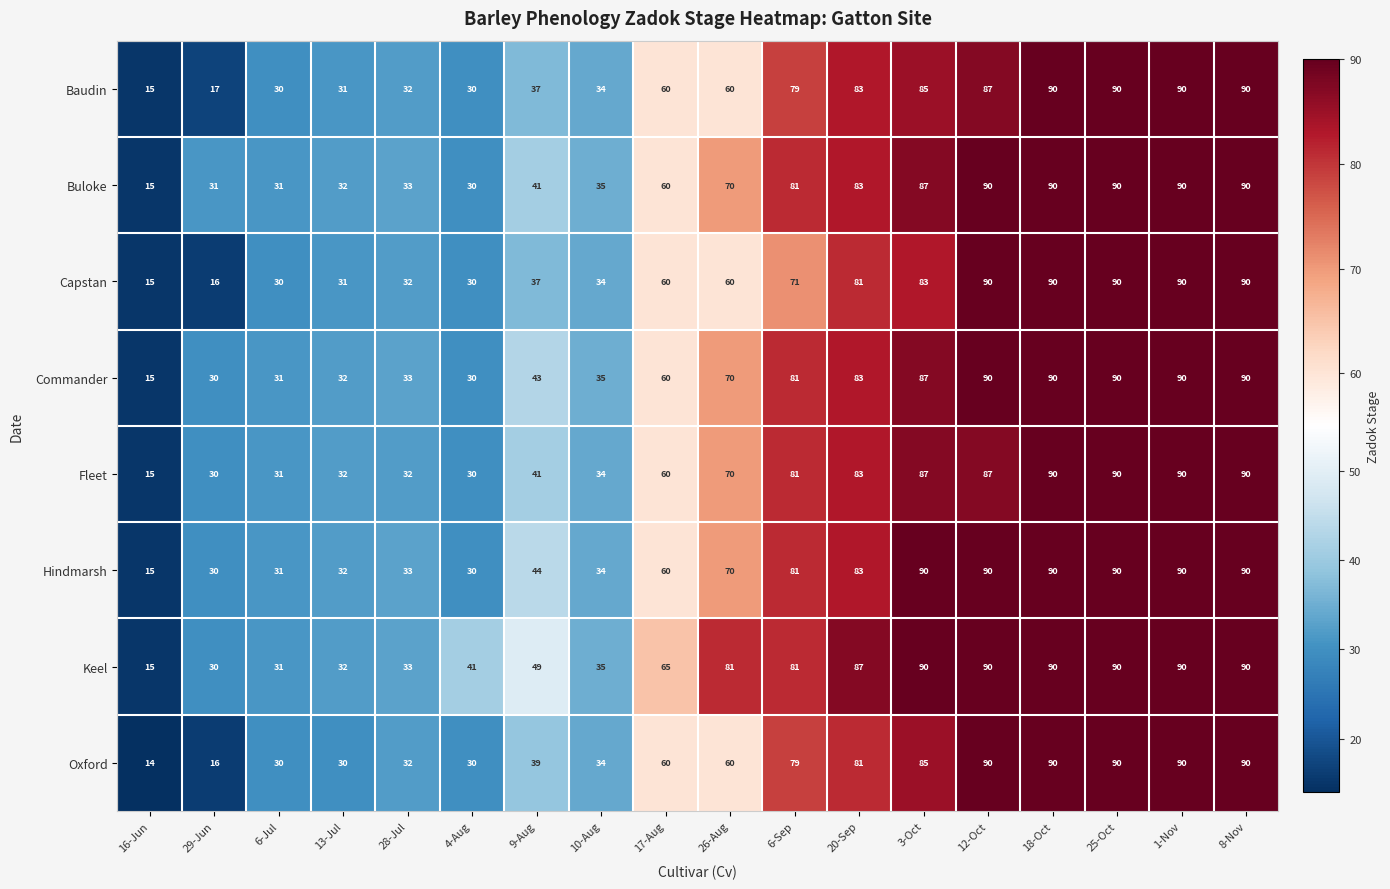

What is the minimum value for Oxford?

14